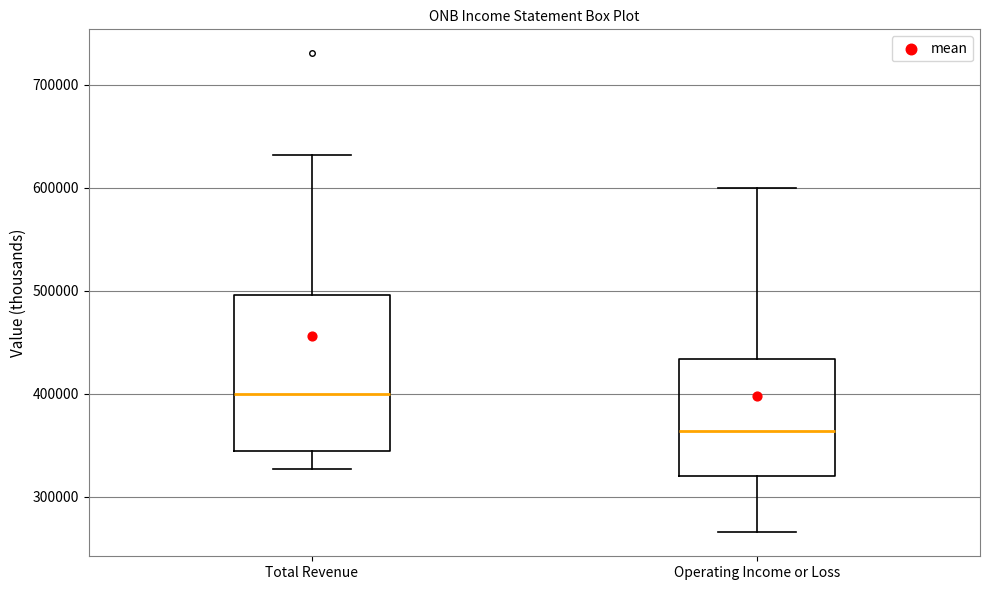

Reading left to right, read every box against the y-axis: the position of its median line, the range the box covers, and the ends of its whiskers. The values are not printed on the chart, so give them approximately, as read against the axis.

Total Revenue: median 400000, box 340000 to 500000, whiskers 330000 to 630000
Operating Income or Loss: median 360000, box 320000 to 430000, whiskers 270000 to 600000